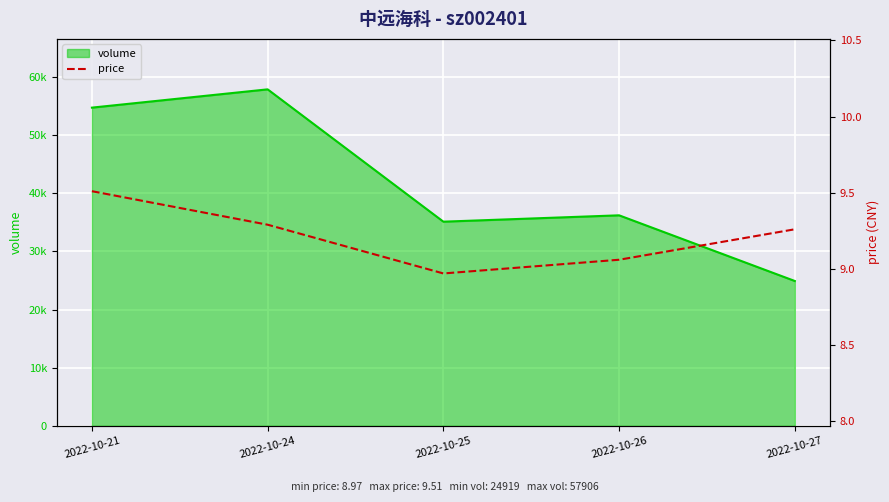

What is the difference between the second highest and minimum values?

0.3